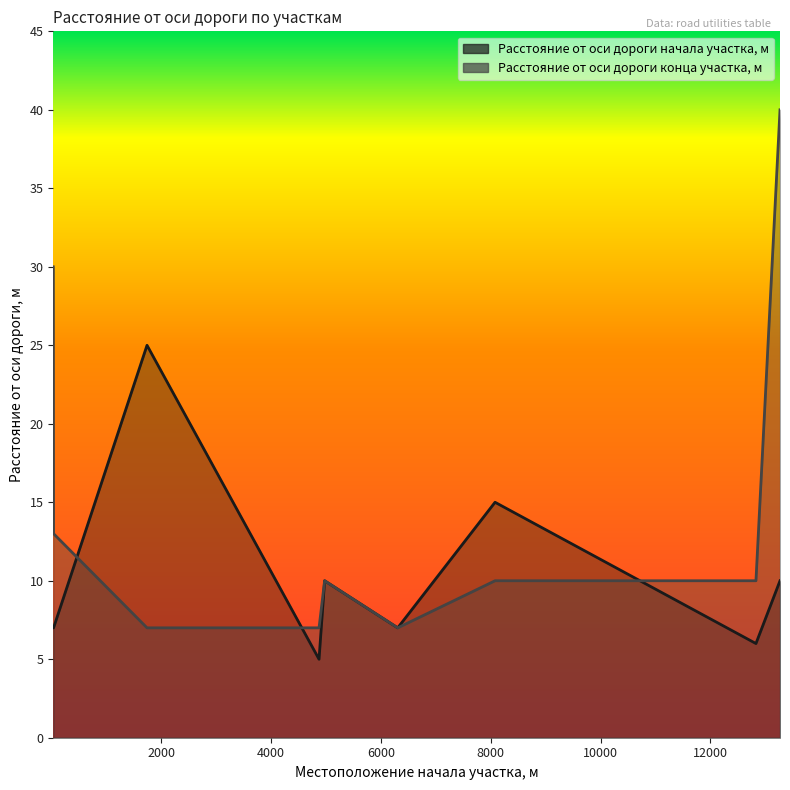

In Расстояние от оси дороги начала участка, м, how many points are lower than both neighbors (excluding endpoints)?

3